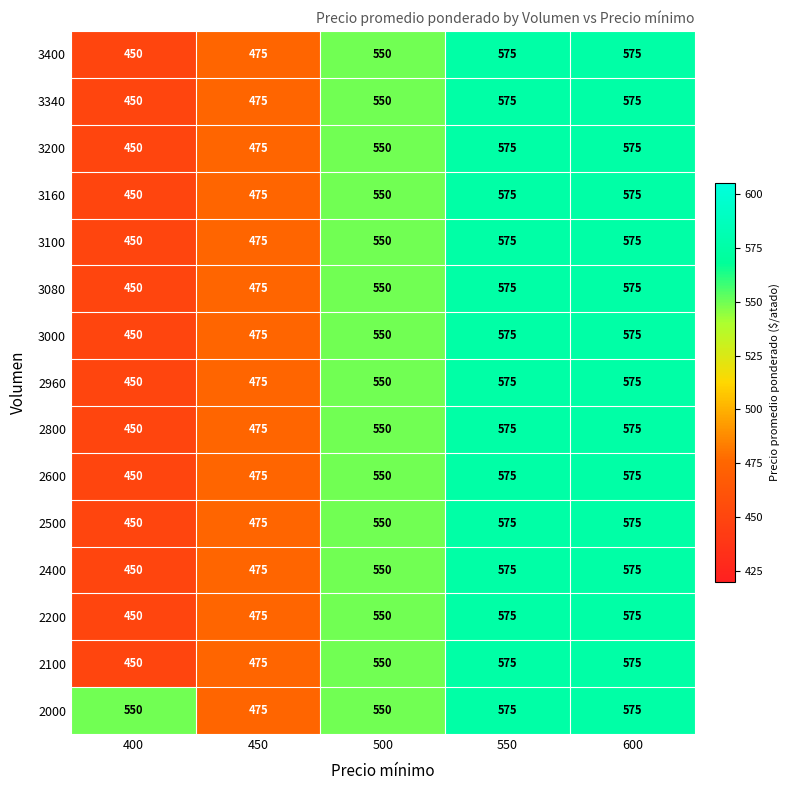

Which series has the largest total across all categories?

2000